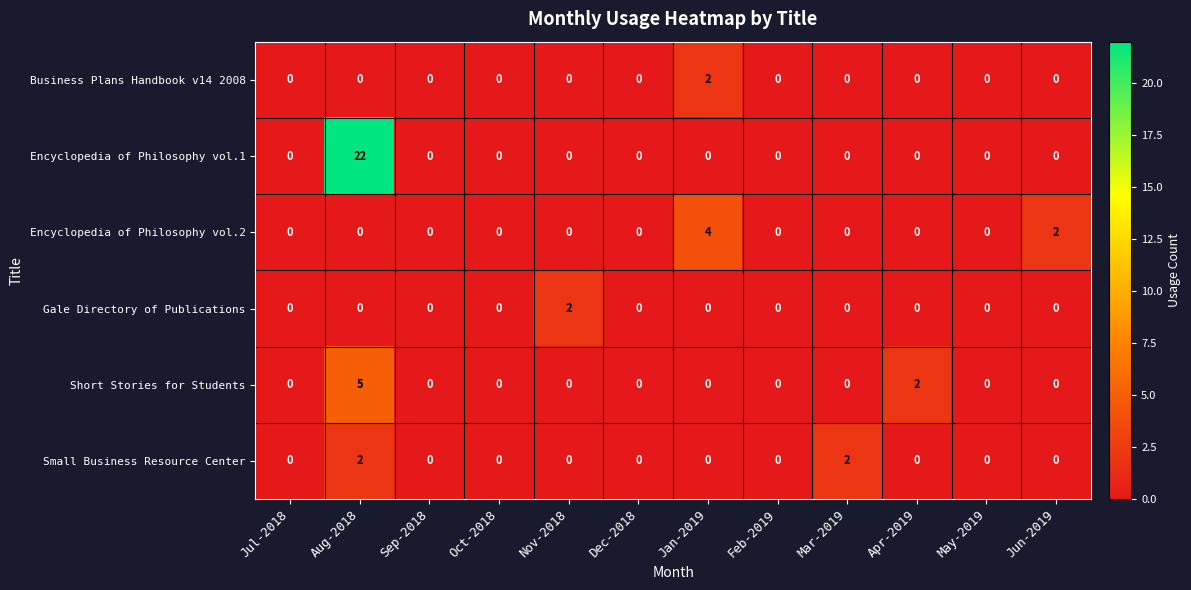

The value of Gale Directory of Publications at Sep-2018 is -1. True or false?

False